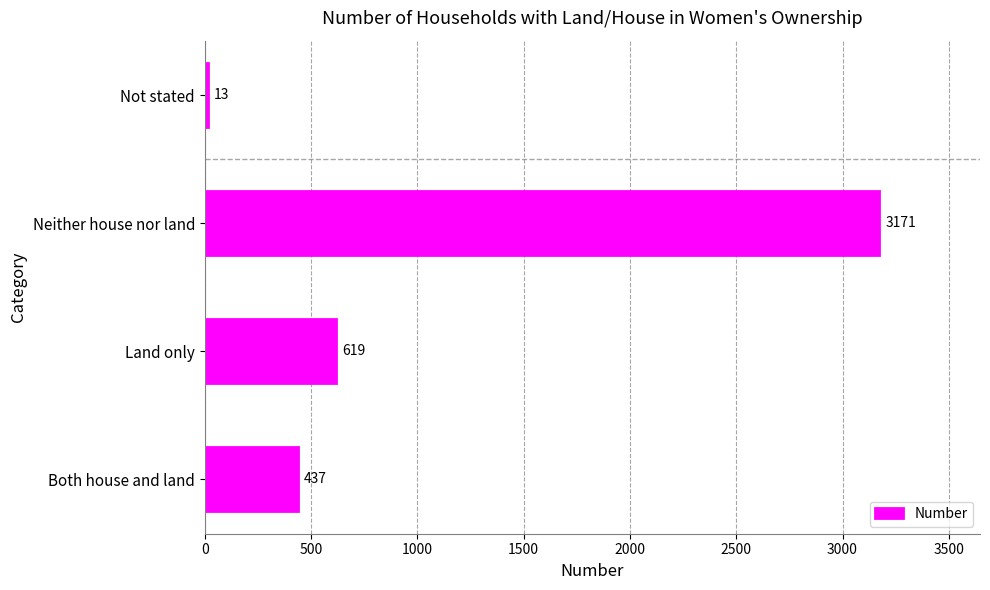

The value at Both house and land is 762. True or false?

False